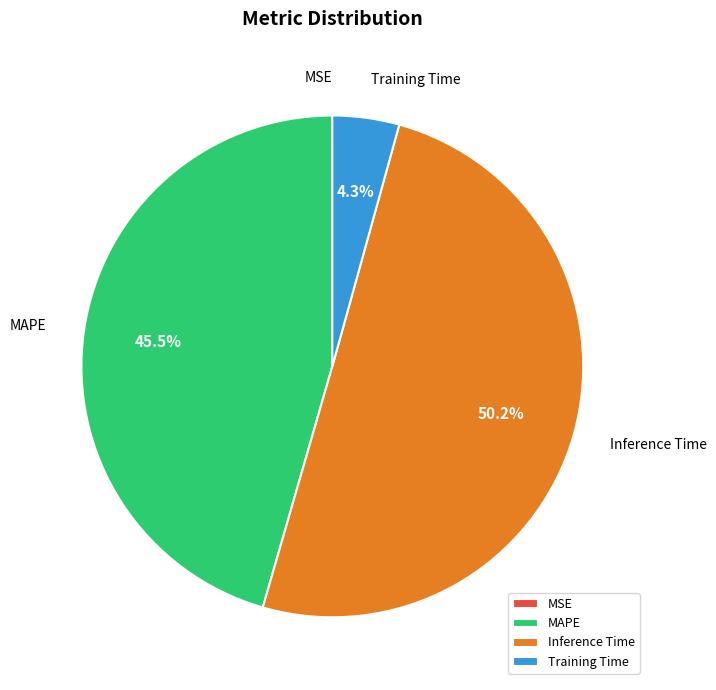

To the nearest percent, what is the difference between the largest and smallest slice percentages?

50%